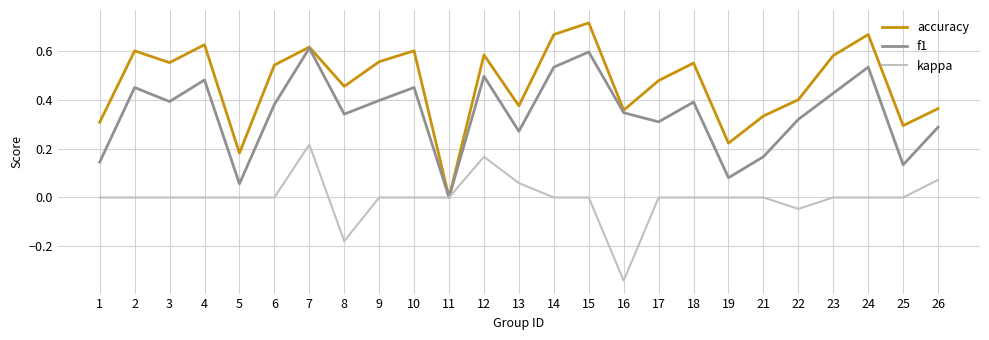

Between 14 and 25, which series saw the biggest shift?

f1